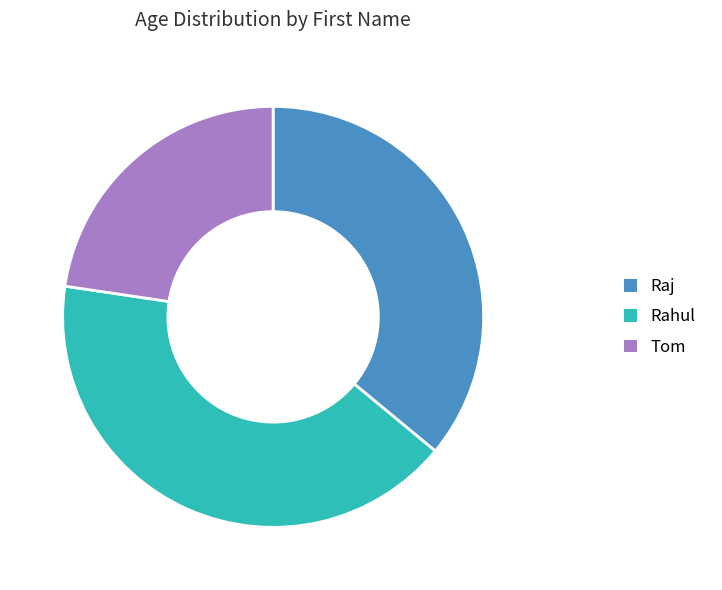

Count the number of slices in the pie.

3